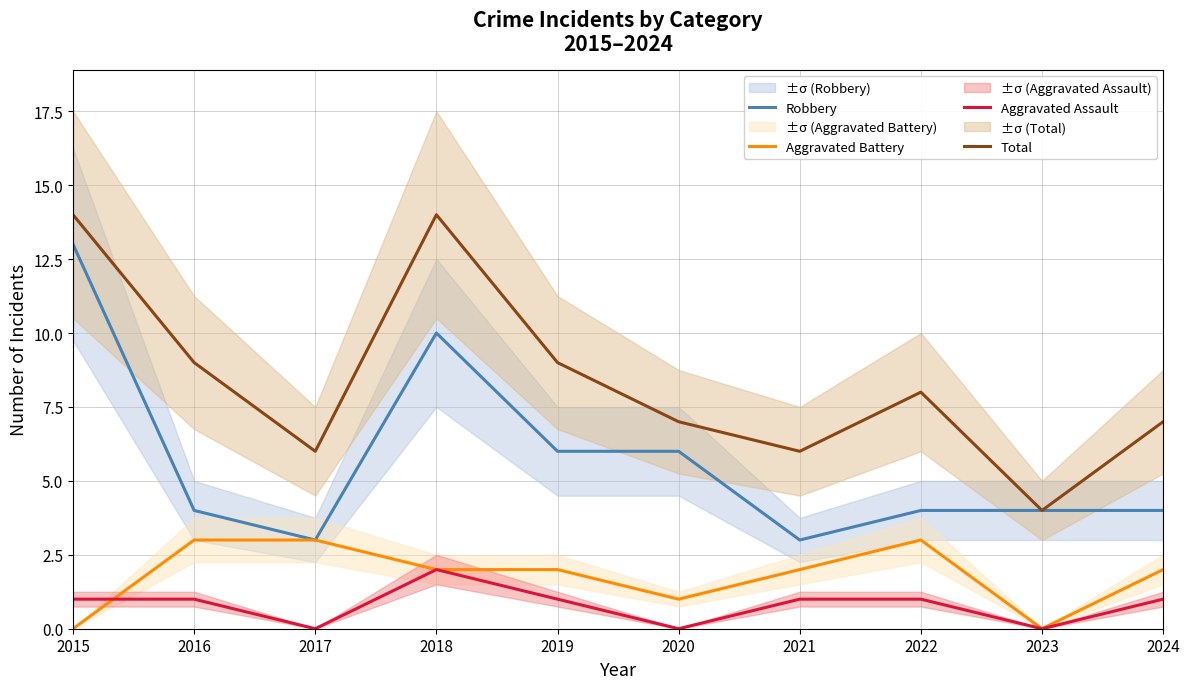

At which category is the sum across all series the highest?

2015